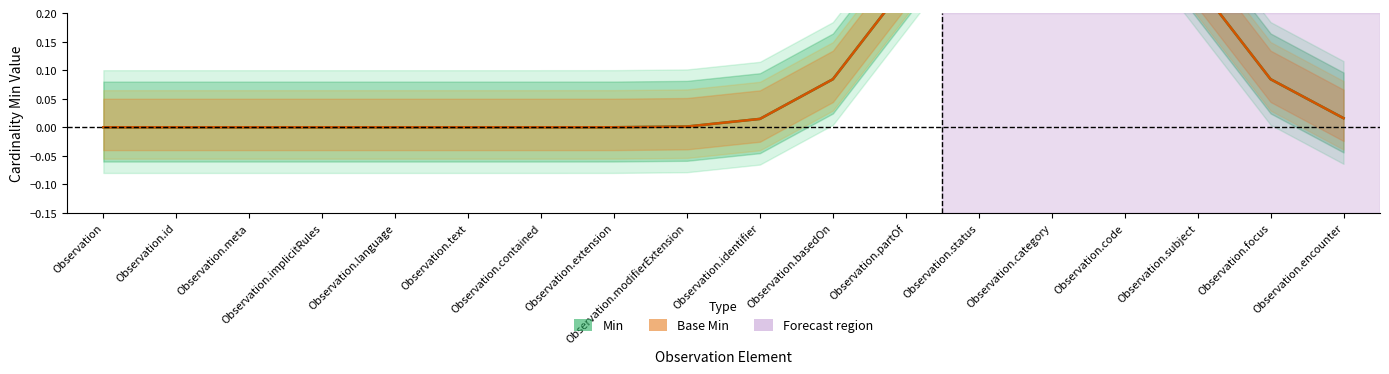

True or false: Base Min has more than 0 points higher than both neighbors.

True